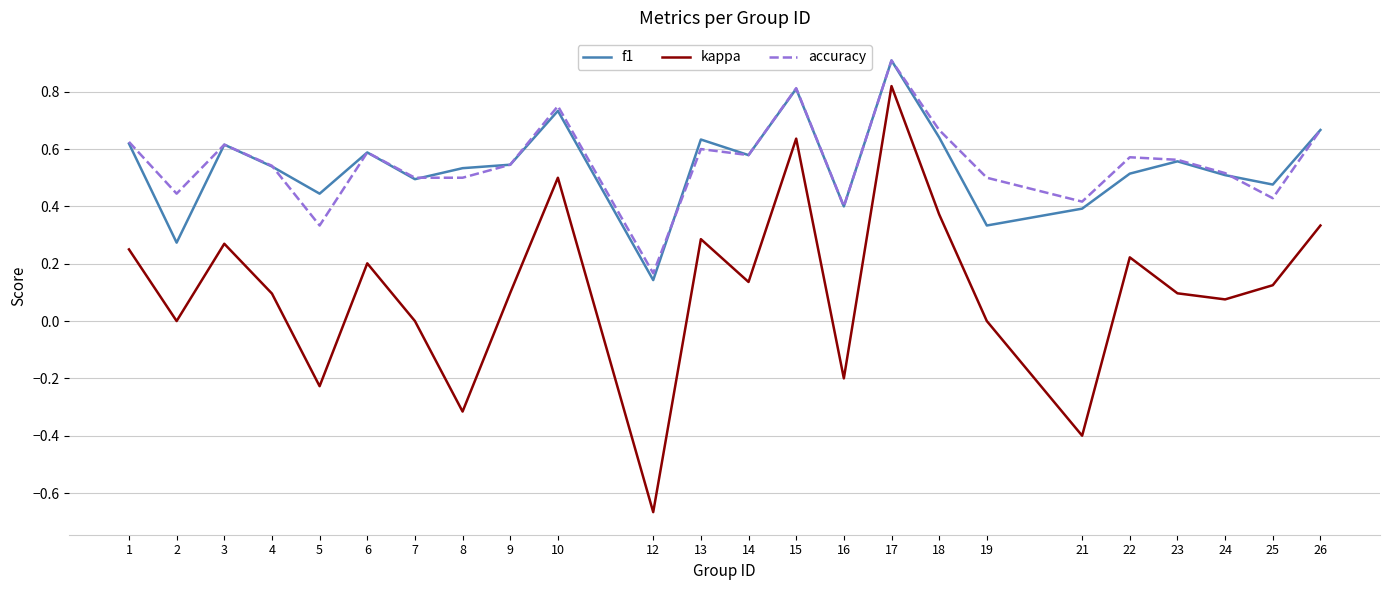

Is this an area chart (filled region under the line)?

No